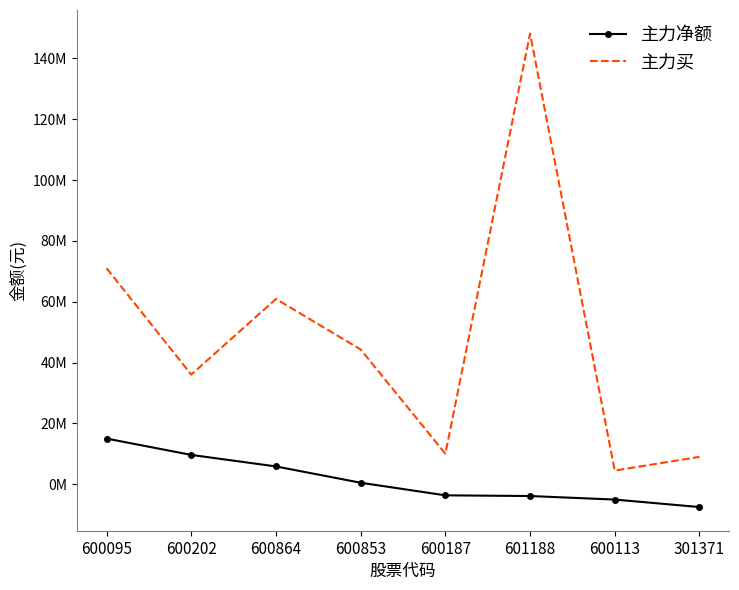

What is the spread (max minus min) of values at 600864?

55014218